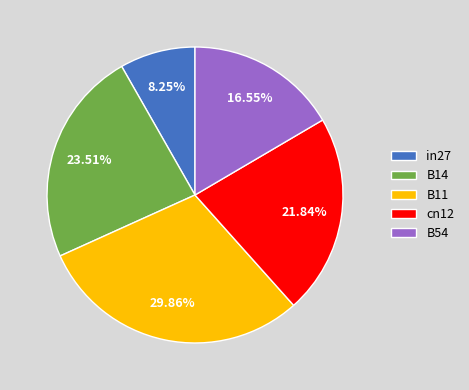

Is there a majority slice in this chart?

No